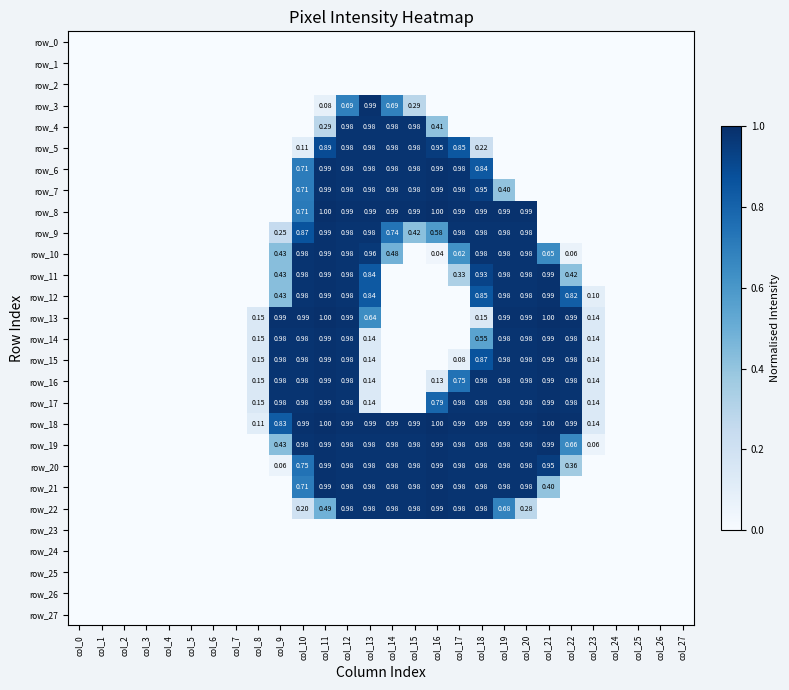

Reading left to right, extract all data points from this chart.

row_0: col_0=0.0	col_1=0.0	col_2=0.0	col_3=0.0	col_4=0.0	col_5=0.0	col_6=0.0	col_7=0.0	col_8=0.0	col_9=0.0	col_10=0.0	col_11=0.0	col_12=0.0	col_13=0.0	col_14=0.0	col_15=0.0	col_16=0.0	col_17=0.0	col_18=0.0	col_19=0.0	col_20=0.0	col_21=0.0	col_22=0.0	col_23=0.0	col_24=0.0	col_25=0.0	col_26=0.0	col_27=0.0
row_1: col_0=0.0	col_1=0.0	col_2=0.0	col_3=0.0	col_4=0.0	col_5=0.0	col_6=0.0	col_7=0.0	col_8=0.0	col_9=0.0	col_10=0.0	col_11=0.0	col_12=0.0	col_13=0.0	col_14=0.0	col_15=0.0	col_16=0.0	col_17=0.0	col_18=0.0	col_19=0.0	col_20=0.0	col_21=0.0	col_22=0.0	col_23=0.0	col_24=0.0	col_25=0.0	col_26=0.0	col_27=0.0
row_2: col_0=0.0	col_1=0.0	col_2=0.0	col_3=0.0	col_4=0.0	col_5=0.0	col_6=0.0	col_7=0.0	col_8=0.0	col_9=0.0	col_10=0.0	col_11=0.0	col_12=0.0	col_13=0.0	col_14=0.0	col_15=0.0	col_16=0.0	col_17=0.0	col_18=0.0	col_19=0.0	col_20=0.0	col_21=0.0	col_22=0.0	col_23=0.0	col_24=0.0	col_25=0.0	col_26=0.0	col_27=0.0
row_3: col_0=0.0	col_1=0.0	col_2=0.0	col_3=0.0	col_4=0.0	col_5=0.0	col_6=0.0	col_7=0.0	col_8=0.0	col_9=0.0	col_10=0.0	col_11=0.1	col_12=0.7	col_13=1.0	col_14=0.7	col_15=0.3	col_16=0.0	col_17=0.0	col_18=0.0	col_19=0.0	col_20=0.0	col_21=0.0	col_22=0.0	col_23=0.0	col_24=0.0	col_25=0.0	col_26=0.0	col_27=0.0
row_4: col_0=0.0	col_1=0.0	col_2=0.0	col_3=0.0	col_4=0.0	col_5=0.0	col_6=0.0	col_7=0.0	col_8=0.0	col_9=0.0	col_10=0.0	col_11=0.3	col_12=1.0	col_13=1.0	col_14=1.0	col_15=1.0	col_16=0.4	col_17=0.0	col_18=0.0	col_19=0.0	col_20=0.0	col_21=0.0	col_22=0.0	col_23=0.0	col_24=0.0	col_25=0.0	col_26=0.0	col_27=0.0
row_5: col_0=0.0	col_1=0.0	col_2=0.0	col_3=0.0	col_4=0.0	col_5=0.0	col_6=0.0	col_7=0.0	col_8=0.0	col_9=0.0	col_10=0.1	col_11=0.9	col_12=1.0	col_13=1.0	col_14=1.0	col_15=1.0	col_16=1.0	col_17=0.9	col_18=0.2	col_19=0.0	col_20=0.0	col_21=0.0	col_22=0.0	col_23=0.0	col_24=0.0	col_25=0.0	col_26=0.0	col_27=0.0
row_6: col_0=0.0	col_1=0.0	col_2=0.0	col_3=0.0	col_4=0.0	col_5=0.0	col_6=0.0	col_7=0.0	col_8=0.0	col_9=0.0	col_10=0.7	col_11=1.0	col_12=1.0	col_13=1.0	col_14=1.0	col_15=1.0	col_16=1.0	col_17=1.0	col_18=0.8	col_19=0.0	col_20=0.0	col_21=0.0	col_22=0.0	col_23=0.0	col_24=0.0	col_25=0.0	col_26=0.0	col_27=0.0
row_7: col_0=0.0	col_1=0.0	col_2=0.0	col_3=0.0	col_4=0.0	col_5=0.0	col_6=0.0	col_7=0.0	col_8=0.0	col_9=0.0	col_10=0.7	col_11=1.0	col_12=1.0	col_13=1.0	col_14=1.0	col_15=1.0	col_16=1.0	col_17=1.0	col_18=0.9	col_19=0.4	col_20=0.0	col_21=0.0	col_22=0.0	col_23=0.0	col_24=0.0	col_25=0.0	col_26=0.0	col_27=0.0
row_8: col_0=0.0	col_1=0.0	col_2=0.0	col_3=0.0	col_4=0.0	col_5=0.0	col_6=0.0	col_7=0.0	col_8=0.0	col_9=0.0	col_10=0.7	col_11=1.0	col_12=1.0	col_13=1.0	col_14=1.0	col_15=1.0	col_16=1.0	col_17=1.0	col_18=1.0	col_19=1.0	col_20=1.0	col_21=0.0	col_22=0.0	col_23=0.0	col_24=0.0	col_25=0.0	col_26=0.0	col_27=0.0
row_9: col_0=0.0	col_1=0.0	col_2=0.0	col_3=0.0	col_4=0.0	col_5=0.0	col_6=0.0	col_7=0.0	col_8=0.0	col_9=0.2	col_10=0.9	col_11=1.0	col_12=1.0	col_13=1.0	col_14=0.7	col_15=0.4	col_16=0.6	col_17=1.0	col_18=1.0	col_19=1.0	col_20=1.0	col_21=0.0	col_22=0.0	col_23=0.0	col_24=0.0	col_25=0.0	col_26=0.0	col_27=0.0
row_10: col_0=0.0	col_1=0.0	col_2=0.0	col_3=0.0	col_4=0.0	col_5=0.0	col_6=0.0	col_7=0.0	col_8=0.0	col_9=0.4	col_10=1.0	col_11=1.0	col_12=1.0	col_13=1.0	col_14=0.5	col_15=0.0	col_16=0.0	col_17=0.6	col_18=1.0	col_19=1.0	col_20=1.0	col_21=0.7	col_22=0.1	col_23=0.0	col_24=0.0	col_25=0.0	col_26=0.0	col_27=0.0
row_11: col_0=0.0	col_1=0.0	col_2=0.0	col_3=0.0	col_4=0.0	col_5=0.0	col_6=0.0	col_7=0.0	col_8=0.0	col_9=0.4	col_10=1.0	col_11=1.0	col_12=1.0	col_13=0.8	col_14=0.0	col_15=0.0	col_16=0.0	col_17=0.3	col_18=0.9	col_19=1.0	col_20=1.0	col_21=1.0	col_22=0.4	col_23=0.0	col_24=0.0	col_25=0.0	col_26=0.0	col_27=0.0
row_12: col_0=0.0	col_1=0.0	col_2=0.0	col_3=0.0	col_4=0.0	col_5=0.0	col_6=0.0	col_7=0.0	col_8=0.0	col_9=0.4	col_10=1.0	col_11=1.0	col_12=1.0	col_13=0.8	col_14=0.0	col_15=0.0	col_16=0.0	col_17=0.0	col_18=0.9	col_19=1.0	col_20=1.0	col_21=1.0	col_22=0.8	col_23=0.1	col_24=0.0	col_25=0.0	col_26=0.0	col_27=0.0
row_13: col_0=0.0	col_1=0.0	col_2=0.0	col_3=0.0	col_4=0.0	col_5=0.0	col_6=0.0	col_7=0.0	col_8=0.1	col_9=1.0	col_10=1.0	col_11=1.0	col_12=1.0	col_13=0.6	col_14=0.0	col_15=0.0	col_16=0.0	col_17=0.0	col_18=0.1	col_19=1.0	col_20=1.0	col_21=1.0	col_22=1.0	col_23=0.1	col_24=0.0	col_25=0.0	col_26=0.0	col_27=0.0
row_14: col_0=0.0	col_1=0.0	col_2=0.0	col_3=0.0	col_4=0.0	col_5=0.0	col_6=0.0	col_7=0.0	col_8=0.1	col_9=1.0	col_10=1.0	col_11=1.0	col_12=1.0	col_13=0.1	col_14=0.0	col_15=0.0	col_16=0.0	col_17=0.0	col_18=0.5	col_19=1.0	col_20=1.0	col_21=1.0	col_22=1.0	col_23=0.1	col_24=0.0	col_25=0.0	col_26=0.0	col_27=0.0
row_15: col_0=0.0	col_1=0.0	col_2=0.0	col_3=0.0	col_4=0.0	col_5=0.0	col_6=0.0	col_7=0.0	col_8=0.1	col_9=1.0	col_10=1.0	col_11=1.0	col_12=1.0	col_13=0.1	col_14=0.0	col_15=0.0	col_16=0.0	col_17=0.1	col_18=0.9	col_19=1.0	col_20=1.0	col_21=1.0	col_22=1.0	col_23=0.1	col_24=0.0	col_25=0.0	col_26=0.0	col_27=0.0
row_16: col_0=0.0	col_1=0.0	col_2=0.0	col_3=0.0	col_4=0.0	col_5=0.0	col_6=0.0	col_7=0.0	col_8=0.1	col_9=1.0	col_10=1.0	col_11=1.0	col_12=1.0	col_13=0.1	col_14=0.0	col_15=0.0	col_16=0.1	col_17=0.7	col_18=1.0	col_19=1.0	col_20=1.0	col_21=1.0	col_22=1.0	col_23=0.1	col_24=0.0	col_25=0.0	col_26=0.0	col_27=0.0
row_17: col_0=0.0	col_1=0.0	col_2=0.0	col_3=0.0	col_4=0.0	col_5=0.0	col_6=0.0	col_7=0.0	col_8=0.1	col_9=1.0	col_10=1.0	col_11=1.0	col_12=1.0	col_13=0.1	col_14=0.0	col_15=0.0	col_16=0.8	col_17=1.0	col_18=1.0	col_19=1.0	col_20=1.0	col_21=1.0	col_22=1.0	col_23=0.1	col_24=0.0	col_25=0.0	col_26=0.0	col_27=0.0
row_18: col_0=0.0	col_1=0.0	col_2=0.0	col_3=0.0	col_4=0.0	col_5=0.0	col_6=0.0	col_7=0.0	col_8=0.1	col_9=0.8	col_10=1.0	col_11=1.0	col_12=1.0	col_13=1.0	col_14=1.0	col_15=1.0	col_16=1.0	col_17=1.0	col_18=1.0	col_19=1.0	col_20=1.0	col_21=1.0	col_22=1.0	col_23=0.1	col_24=0.0	col_25=0.0	col_26=0.0	col_27=0.0
row_19: col_0=0.0	col_1=0.0	col_2=0.0	col_3=0.0	col_4=0.0	col_5=0.0	col_6=0.0	col_7=0.0	col_8=0.0	col_9=0.4	col_10=1.0	col_11=1.0	col_12=1.0	col_13=1.0	col_14=1.0	col_15=1.0	col_16=1.0	col_17=1.0	col_18=1.0	col_19=1.0	col_20=1.0	col_21=1.0	col_22=0.7	col_23=0.1	col_24=0.0	col_25=0.0	col_26=0.0	col_27=0.0
row_20: col_0=0.0	col_1=0.0	col_2=0.0	col_3=0.0	col_4=0.0	col_5=0.0	col_6=0.0	col_7=0.0	col_8=0.0	col_9=0.1	col_10=0.7	col_11=1.0	col_12=1.0	col_13=1.0	col_14=1.0	col_15=1.0	col_16=1.0	col_17=1.0	col_18=1.0	col_19=1.0	col_20=1.0	col_21=0.9	col_22=0.4	col_23=0.0	col_24=0.0	col_25=0.0	col_26=0.0	col_27=0.0
row_21: col_0=0.0	col_1=0.0	col_2=0.0	col_3=0.0	col_4=0.0	col_5=0.0	col_6=0.0	col_7=0.0	col_8=0.0	col_9=0.0	col_10=0.7	col_11=1.0	col_12=1.0	col_13=1.0	col_14=1.0	col_15=1.0	col_16=1.0	col_17=1.0	col_18=1.0	col_19=1.0	col_20=1.0	col_21=0.4	col_22=0.0	col_23=0.0	col_24=0.0	col_25=0.0	col_26=0.0	col_27=0.0
row_22: col_0=0.0	col_1=0.0	col_2=0.0	col_3=0.0	col_4=0.0	col_5=0.0	col_6=0.0	col_7=0.0	col_8=0.0	col_9=0.0	col_10=0.2	col_11=0.5	col_12=1.0	col_13=1.0	col_14=1.0	col_15=1.0	col_16=1.0	col_17=1.0	col_18=1.0	col_19=0.7	col_20=0.3	col_21=0.0	col_22=0.0	col_23=0.0	col_24=0.0	col_25=0.0	col_26=0.0	col_27=0.0
row_23: col_0=0.0	col_1=0.0	col_2=0.0	col_3=0.0	col_4=0.0	col_5=0.0	col_6=0.0	col_7=0.0	col_8=0.0	col_9=0.0	col_10=0.0	col_11=0.0	col_12=0.0	col_13=0.0	col_14=0.0	col_15=0.0	col_16=0.0	col_17=0.0	col_18=0.0	col_19=0.0	col_20=0.0	col_21=0.0	col_22=0.0	col_23=0.0	col_24=0.0	col_25=0.0	col_26=0.0	col_27=0.0
row_24: col_0=0.0	col_1=0.0	col_2=0.0	col_3=0.0	col_4=0.0	col_5=0.0	col_6=0.0	col_7=0.0	col_8=0.0	col_9=0.0	col_10=0.0	col_11=0.0	col_12=0.0	col_13=0.0	col_14=0.0	col_15=0.0	col_16=0.0	col_17=0.0	col_18=0.0	col_19=0.0	col_20=0.0	col_21=0.0	col_22=0.0	col_23=0.0	col_24=0.0	col_25=0.0	col_26=0.0	col_27=0.0
row_25: col_0=0.0	col_1=0.0	col_2=0.0	col_3=0.0	col_4=0.0	col_5=0.0	col_6=0.0	col_7=0.0	col_8=0.0	col_9=0.0	col_10=0.0	col_11=0.0	col_12=0.0	col_13=0.0	col_14=0.0	col_15=0.0	col_16=0.0	col_17=0.0	col_18=0.0	col_19=0.0	col_20=0.0	col_21=0.0	col_22=0.0	col_23=0.0	col_24=0.0	col_25=0.0	col_26=0.0	col_27=0.0
row_26: col_0=0.0	col_1=0.0	col_2=0.0	col_3=0.0	col_4=0.0	col_5=0.0	col_6=0.0	col_7=0.0	col_8=0.0	col_9=0.0	col_10=0.0	col_11=0.0	col_12=0.0	col_13=0.0	col_14=0.0	col_15=0.0	col_16=0.0	col_17=0.0	col_18=0.0	col_19=0.0	col_20=0.0	col_21=0.0	col_22=0.0	col_23=0.0	col_24=0.0	col_25=0.0	col_26=0.0	col_27=0.0
row_27: col_0=0.0	col_1=0.0	col_2=0.0	col_3=0.0	col_4=0.0	col_5=0.0	col_6=0.0	col_7=0.0	col_8=0.0	col_9=0.0	col_10=0.0	col_11=0.0	col_12=0.0	col_13=0.0	col_14=0.0	col_15=0.0	col_16=0.0	col_17=0.0	col_18=0.0	col_19=0.0	col_20=0.0	col_21=0.0	col_22=0.0	col_23=0.0	col_24=0.0	col_25=0.0	col_26=0.0	col_27=0.0